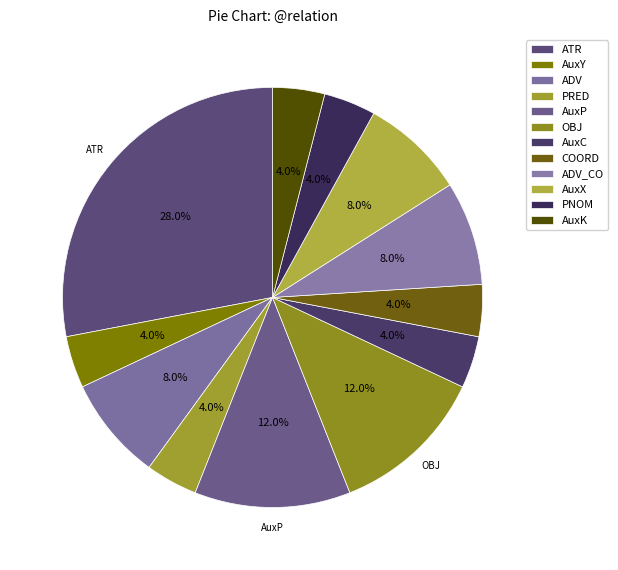

Do ADV_CO and AuxX together represent more than half of the pie?

No